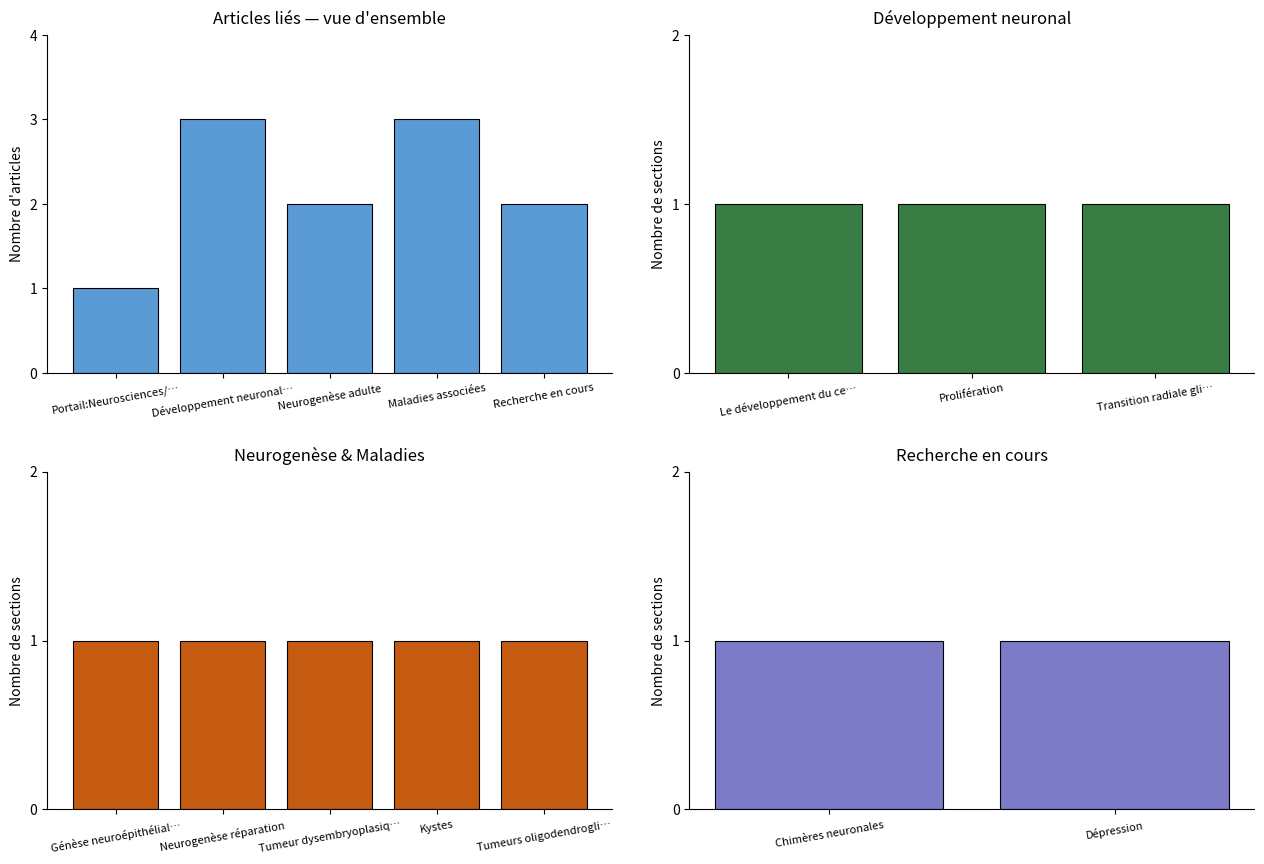

What is the average value?

2